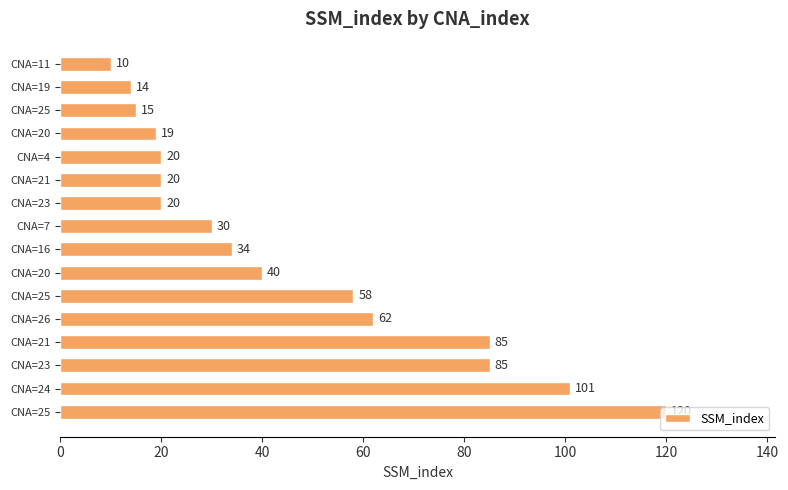

Does the chart contain stacked bars?

No